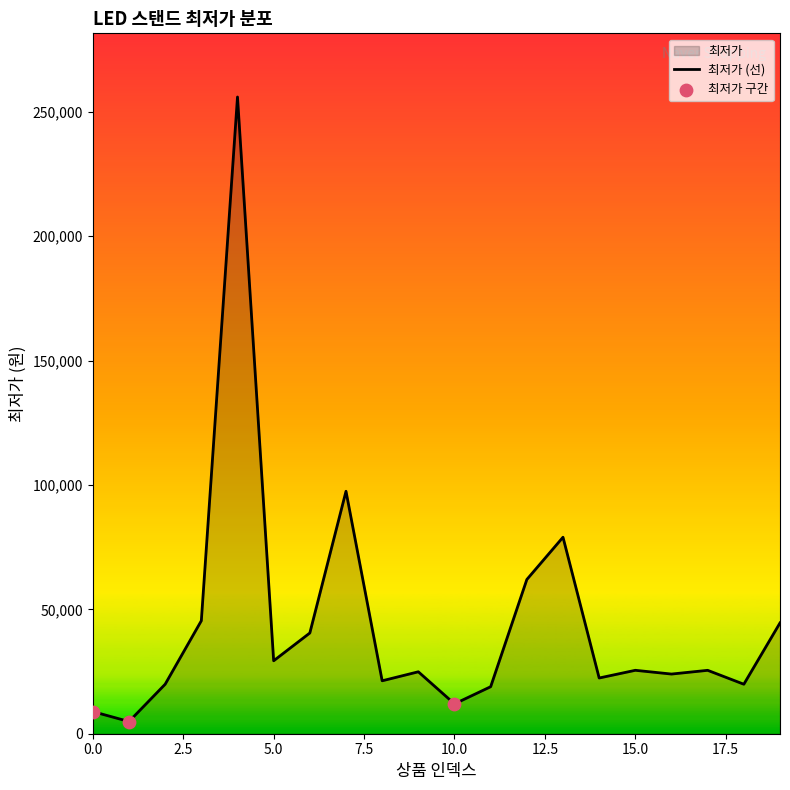

Approximately how many times larger is the value at 3 compared to 4?

0.2